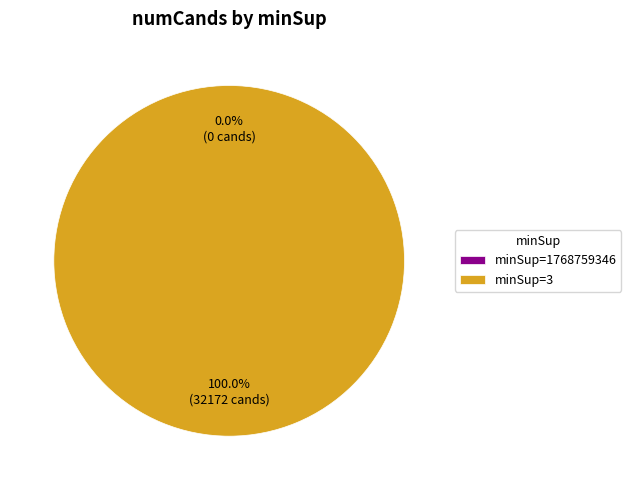

Does 1768759346 represent more than half of the total?

No